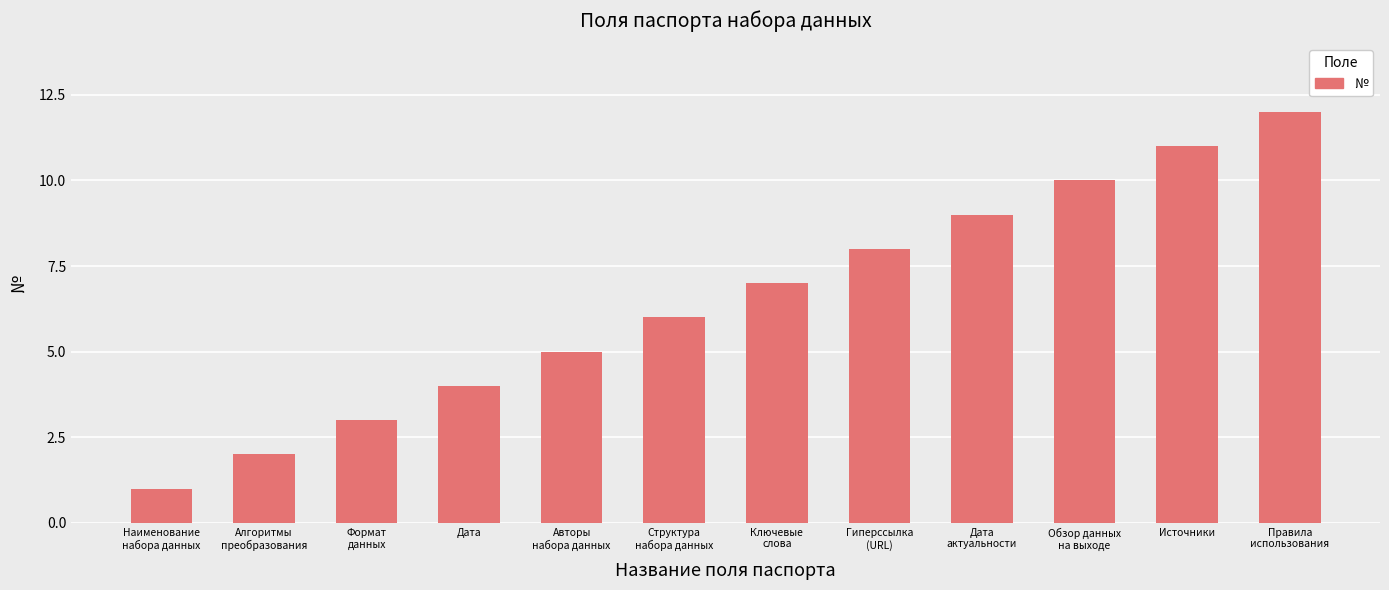

How many data points does each series have?

12